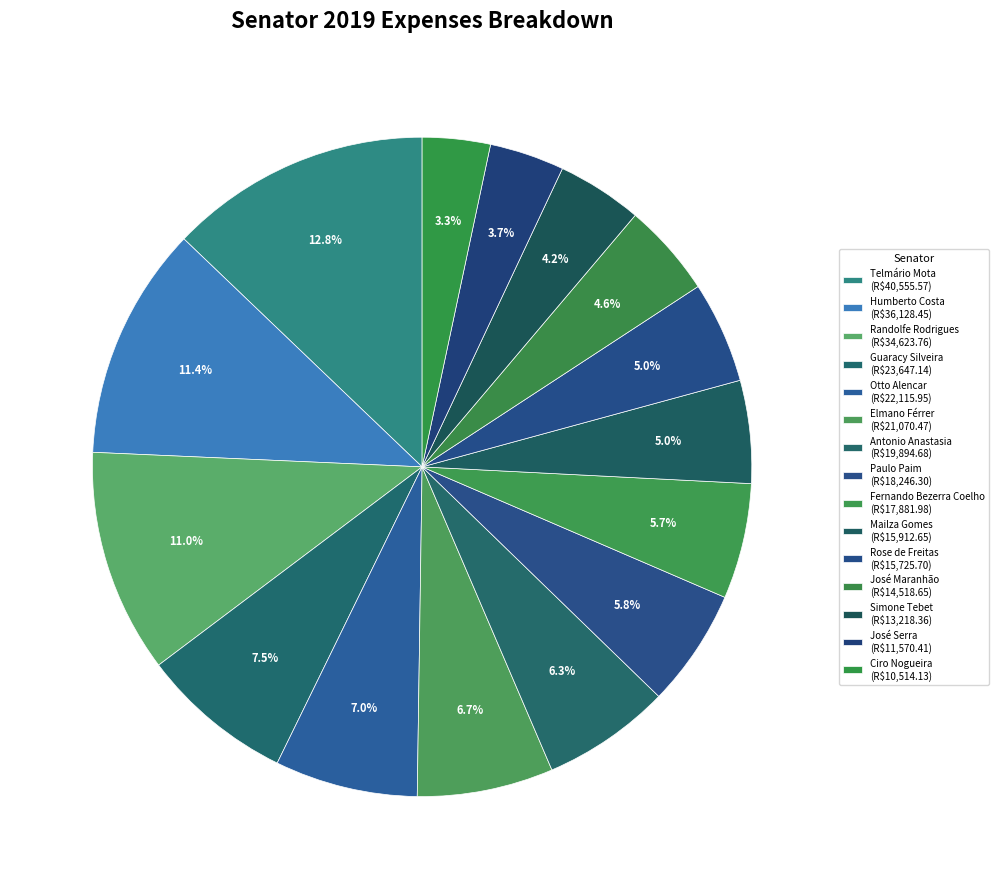

Rank the categories by value from lowest to highest.

Ciro Nogueira, José Serra, Simone Tebet, José Maranhão, Rose de Freitas, Mailza Gomes, Fernando Bezerra Coelho, Paulo Paim, Antonio Anastasia, Elmano Férrer, Otto Alencar, Guaracy Silveira, Randolfe Rodrigues, Humberto Costa, Telmário Mota